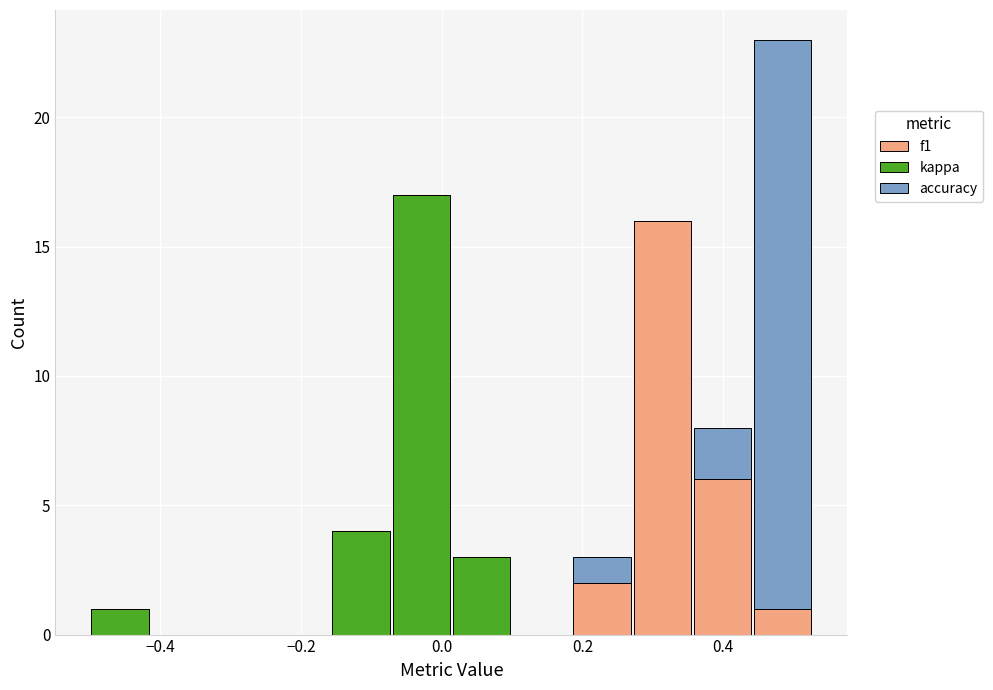

Which range on the x-axis has the tallest stacked bar (by total height)?

0.44 to 0.52